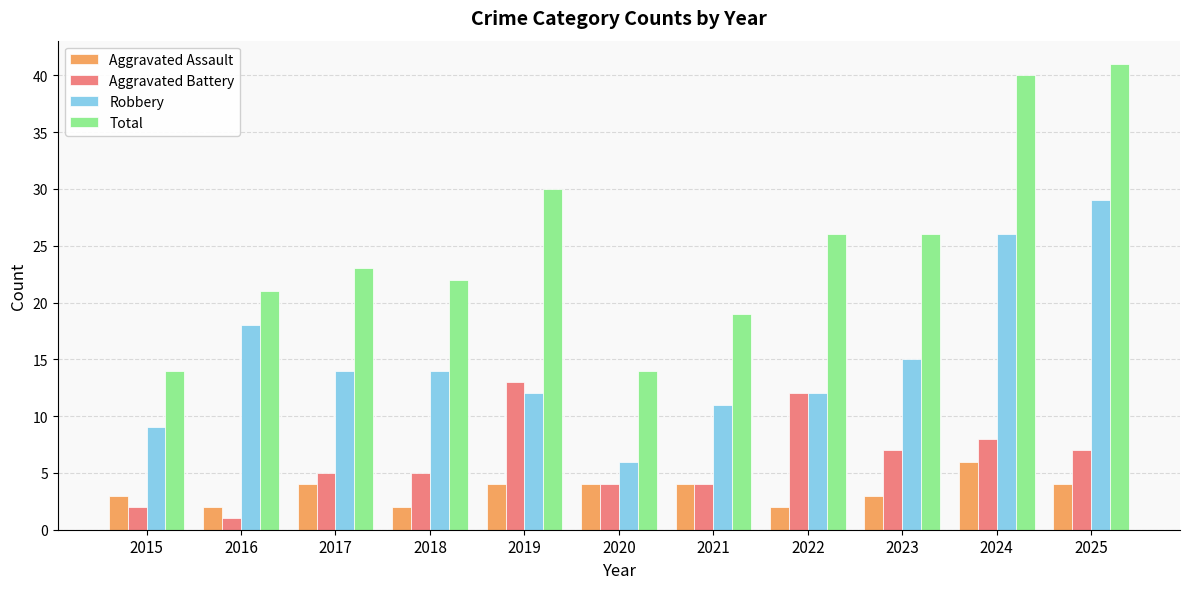

Which label corresponds to the largest value in the chart?

2025